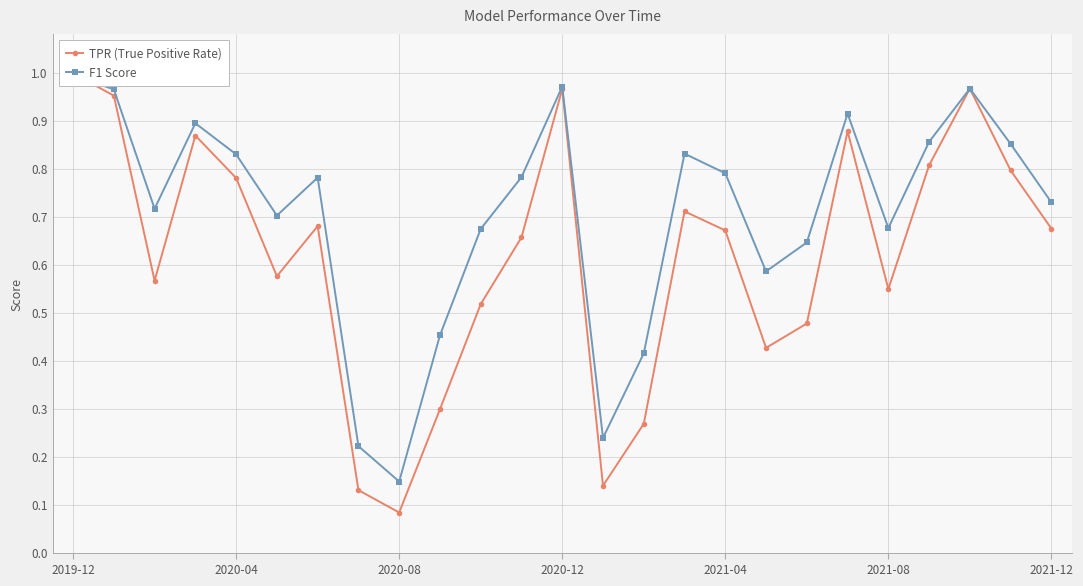

What is the lowest value of the F1 Score series?

0.1